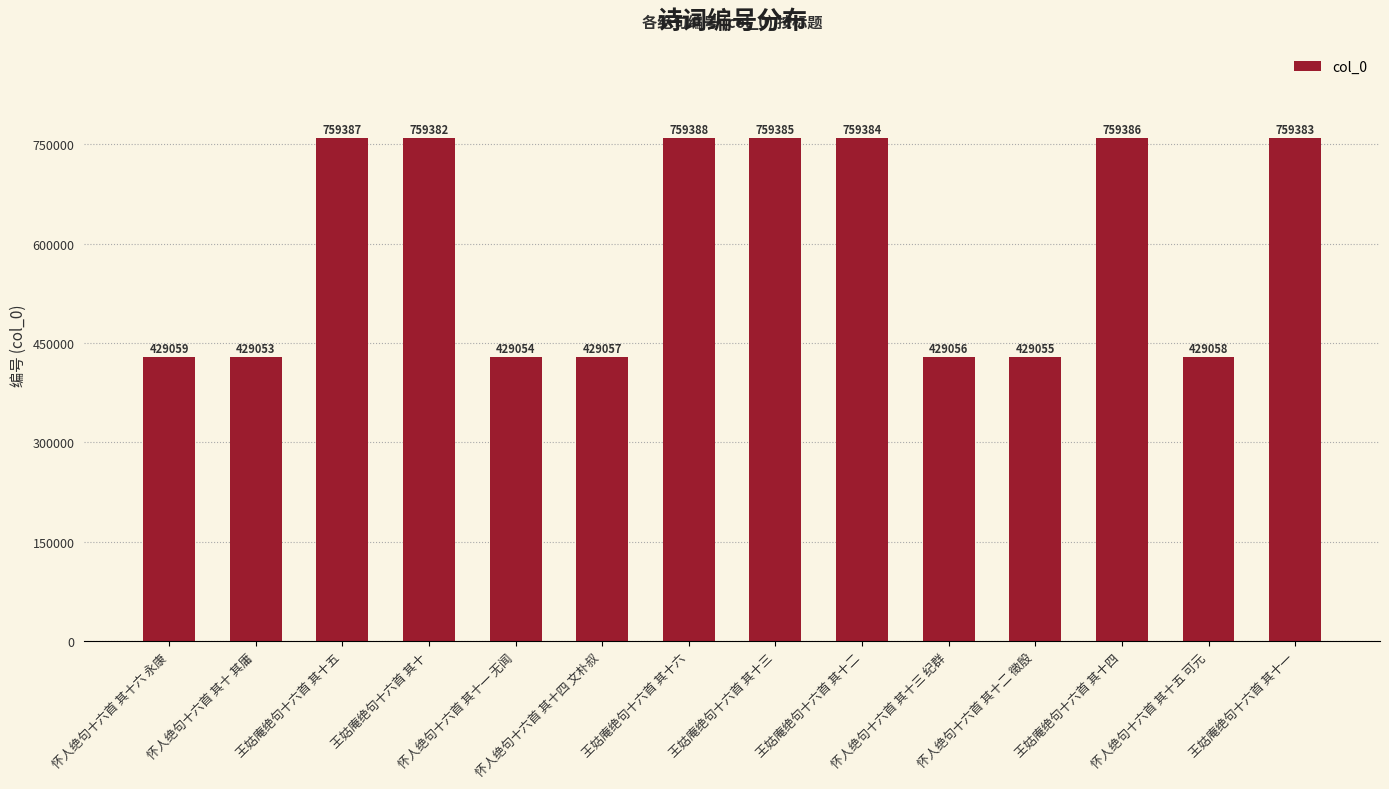

Between 怀人绝句十六首 其十五 可元 and 怀人绝句十六首 其十一 无闻, which is larger?

怀人绝句十六首 其十五 可元